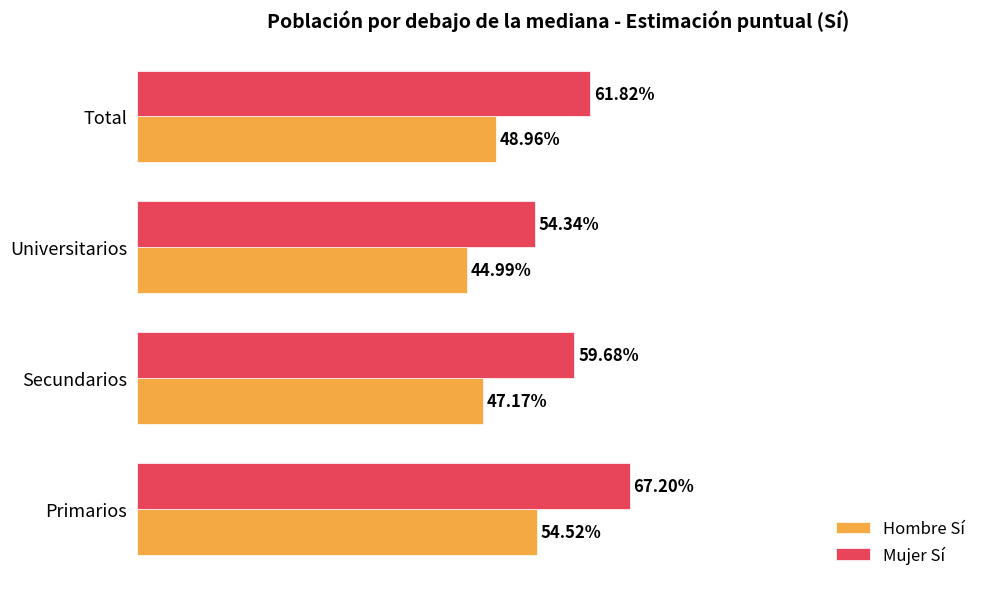

What is the maximum value shown in the chart?

0.7